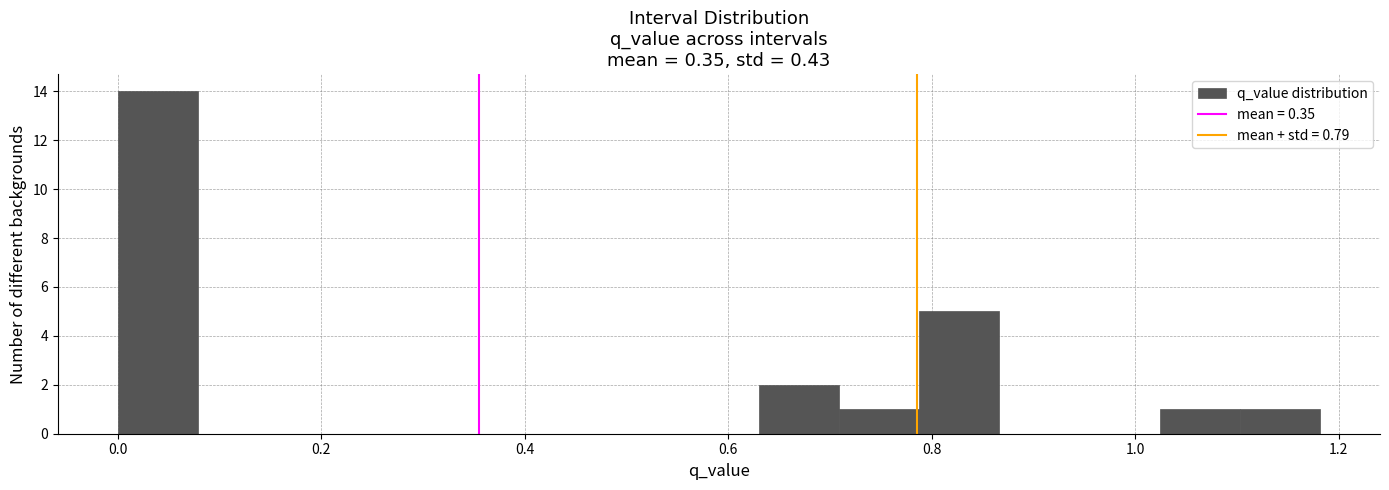

Around what value on the x-axis is the tallest bar? Give the approximate position of its centre, as read against the axis.

0.04